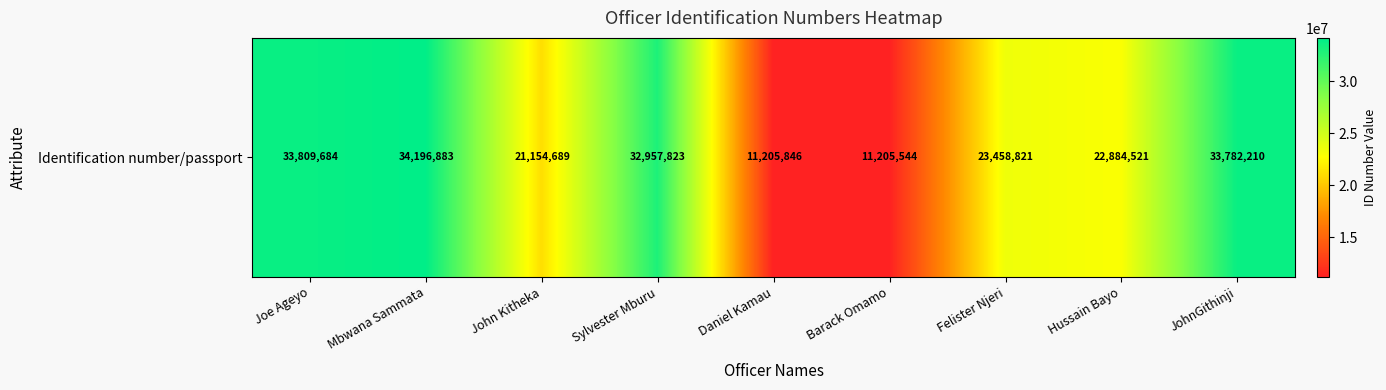

What is the sum of the values at Felister Njeri and Sylvester Mburu?

56416644